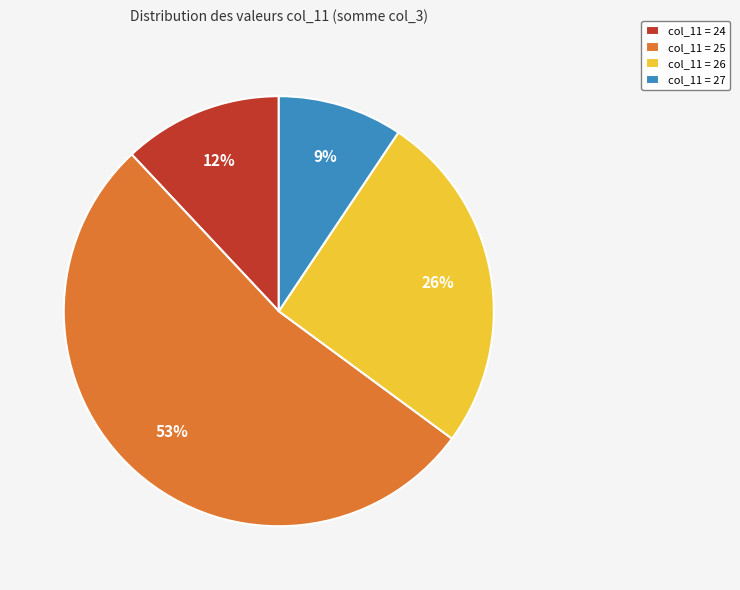

Rank the categories by value from highest to lowest.

col_11 = 25, col_11 = 26, col_11 = 24, col_11 = 27